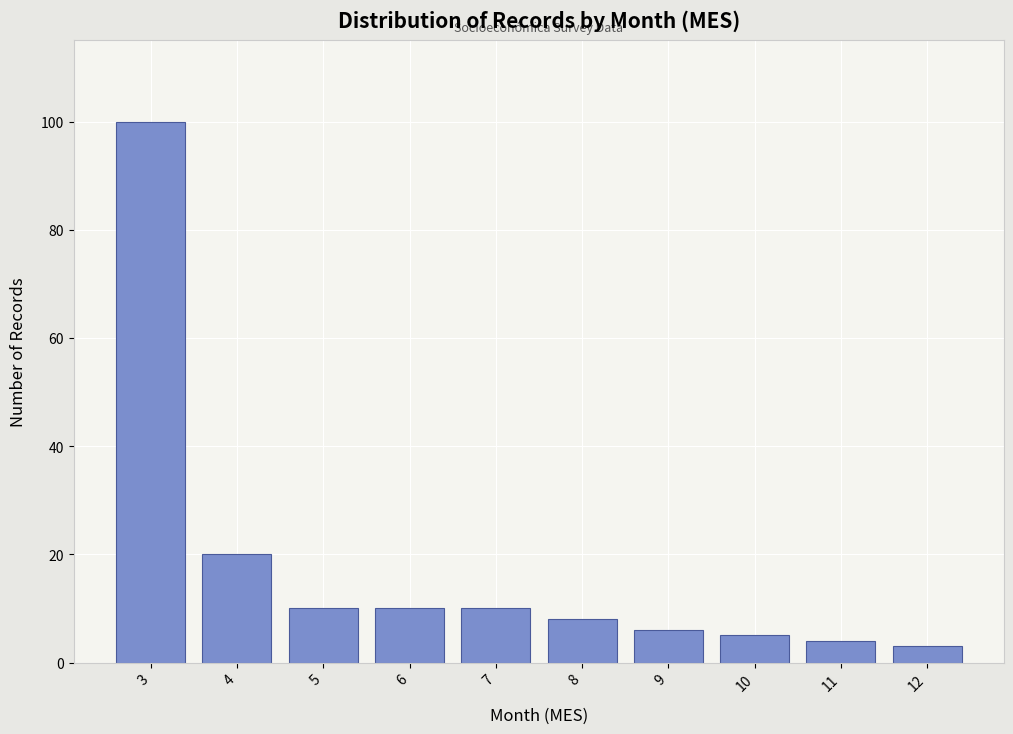

Reading right to left, list all the values displayed in this chart.

3	4	5	6	8	10	10	10	20	100